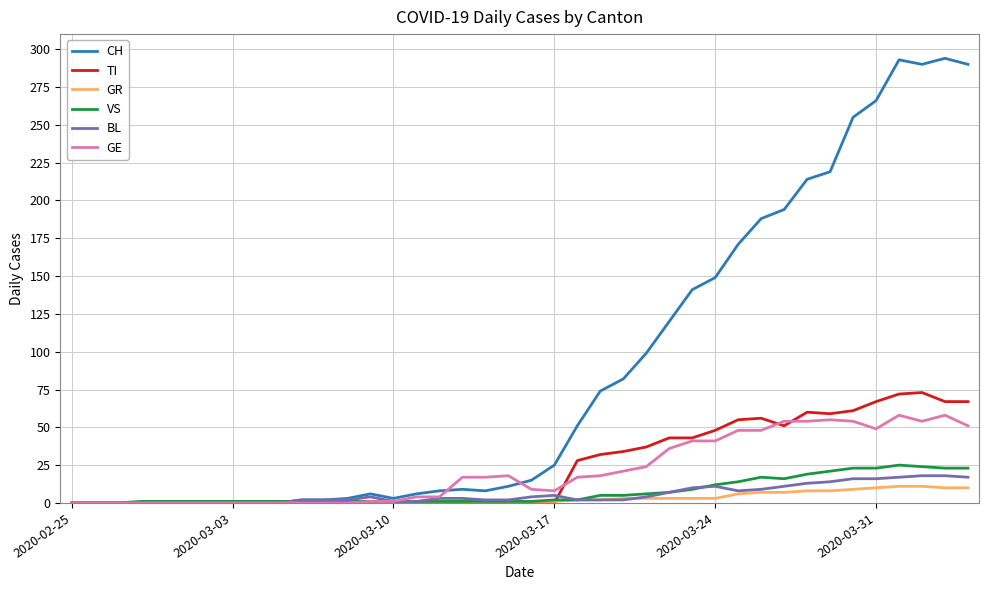

What is the highest value of the TI series?

73